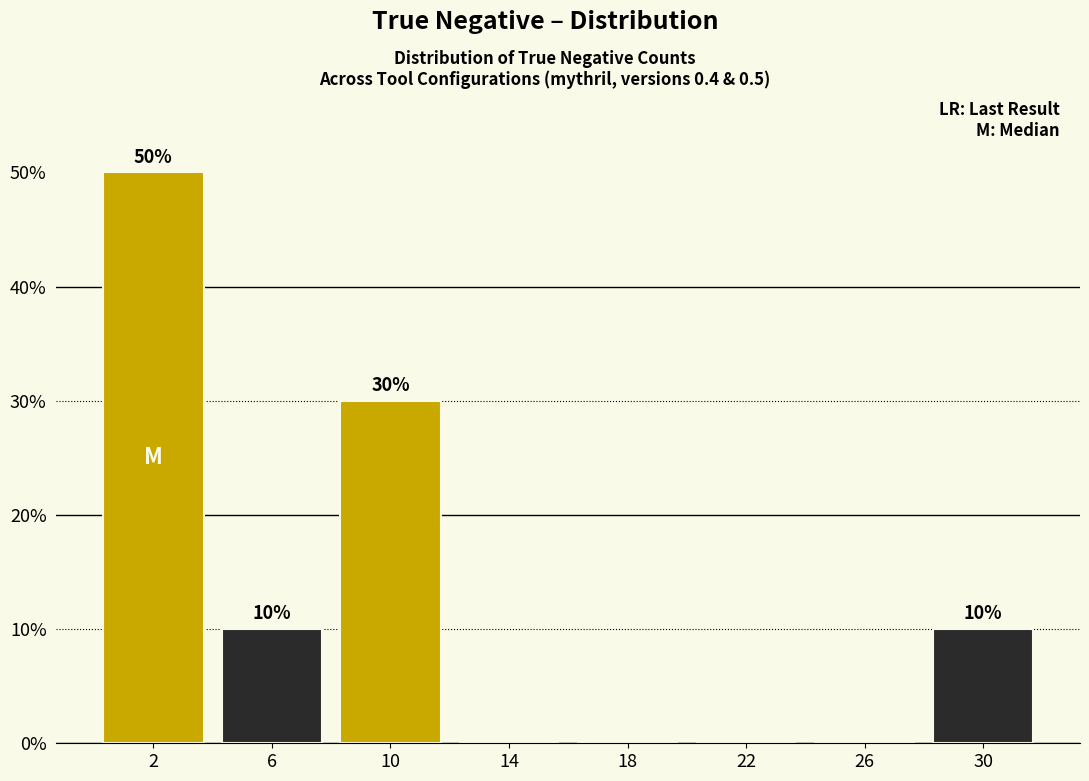

Over which range of the x-axis is the bar tallest?

0 to 4